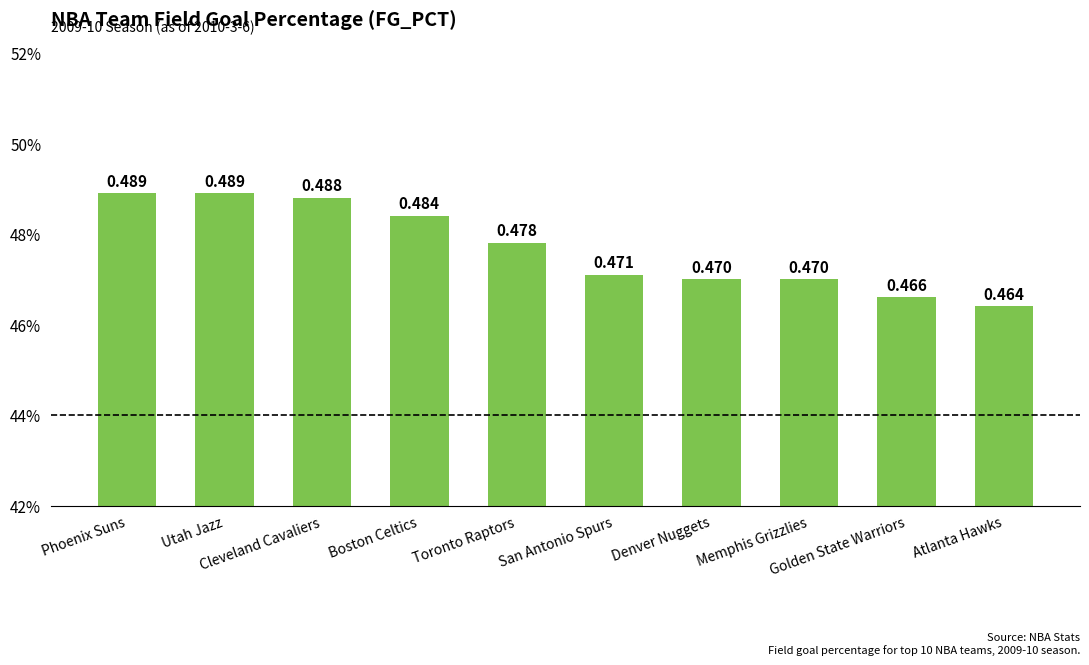

Is it true that the value at Utah Jazz is 0.3?

False